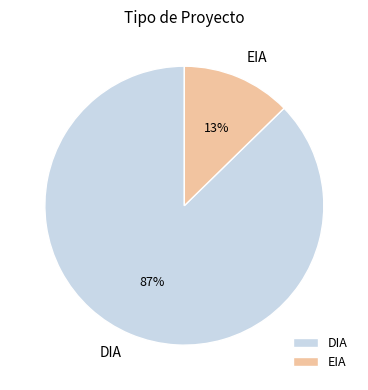

How many segments does this pie chart have?

2